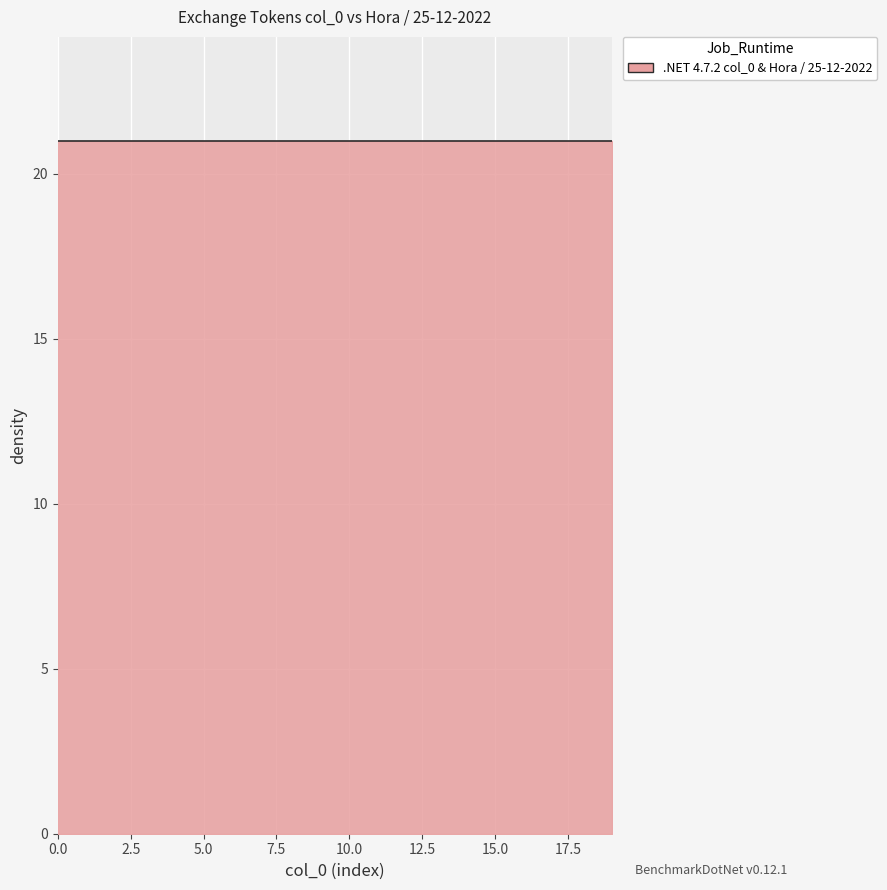

Reading left to right, list all the values displayed in this chart.

col_0: BNB=0	OKB=1	HuobiToken=2	Cronos=3	GateToken=4	KuCoinToken=5	MXToken=6	FTXToken=7	WazirX=8	MandalaExchangeToken=9	LiechtensteinCryptoassetsExchange=10	BitrueCoin=11	BitMartToken=12	MCDex=13	BitForexToken=14	CoinExToken=15	One=16	TigerCash=17	HotbitToken=18	UpBots=19
Hora: BNB=21	OKB=21	HuobiToken=21	Cronos=21	GateToken=21	KuCoinToken=21	MXToken=21	FTXToken=21	WazirX=21	MandalaExchangeToken=21	LiechtensteinCryptoassetsExchange=21	BitrueCoin=21	BitMartToken=21	MCDex=21	BitForexToken=21	CoinExToken=21	One=21	TigerCash=21	HotbitToken=21	UpBots=21